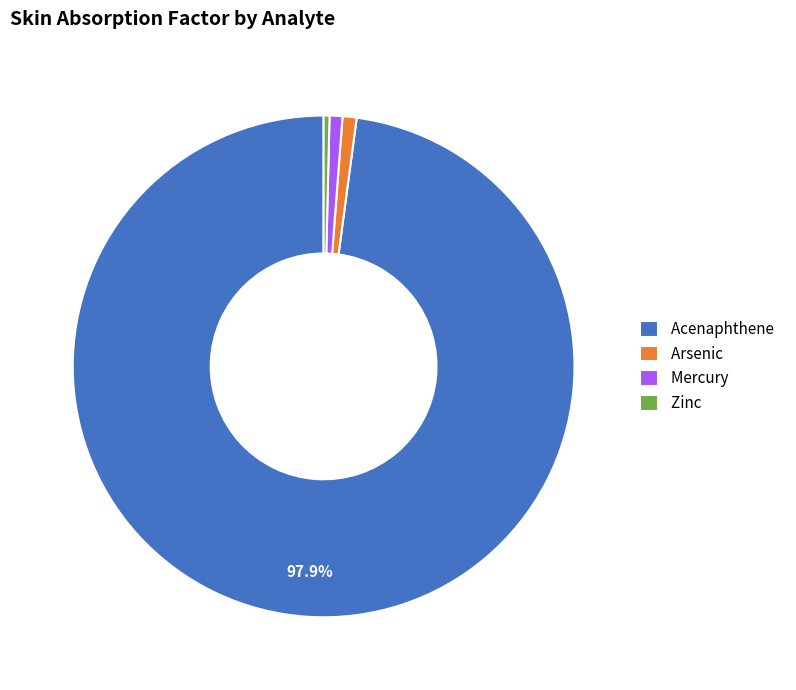

To the nearest percent, what is the difference between the largest and smallest slice percentages?

98%